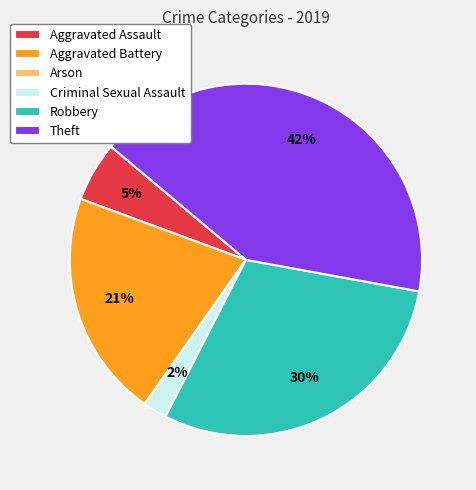

Which category has the biggest portion of the pie?

Theft